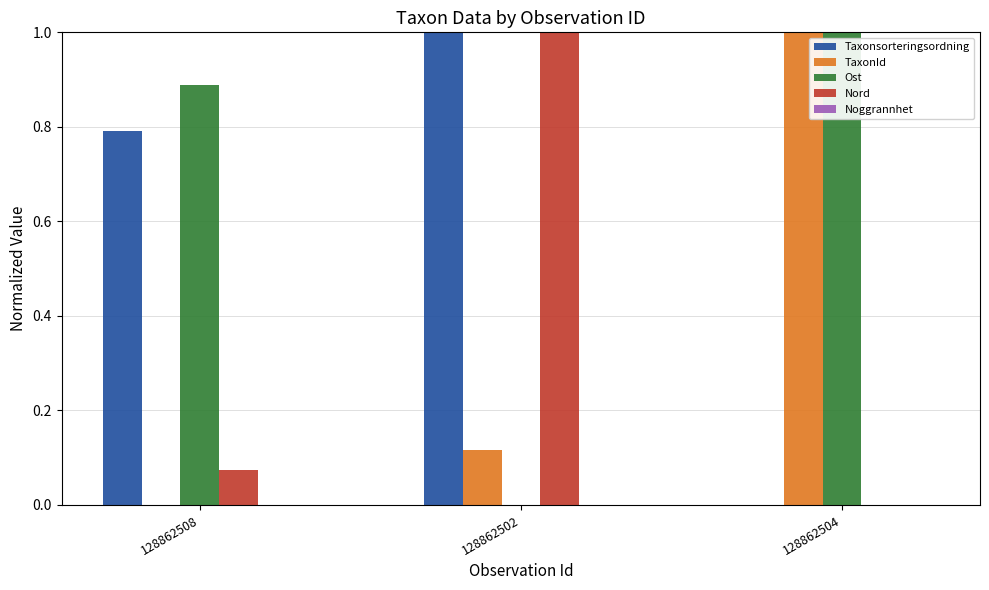

Which category has the highest value in the TaxonId series?

128862504